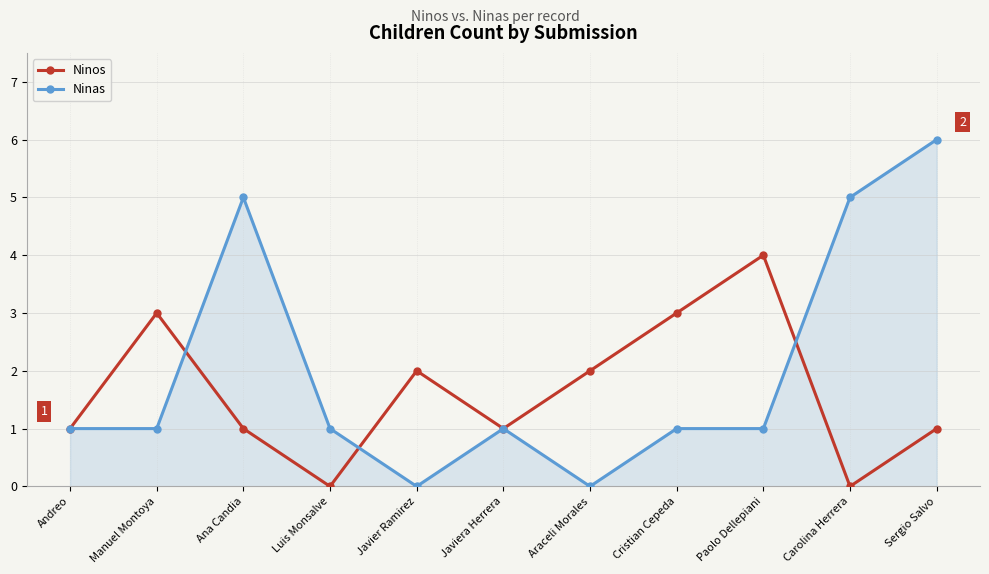

Which category has the highest value across all series?

Sergio Salvo